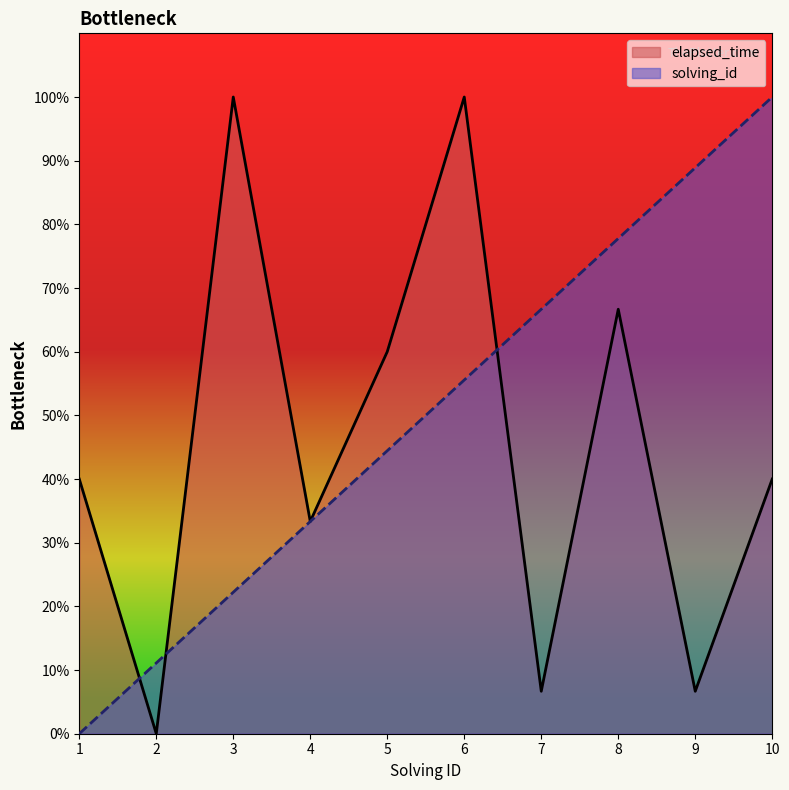

At which category does the chart reach its peak across all series?

3